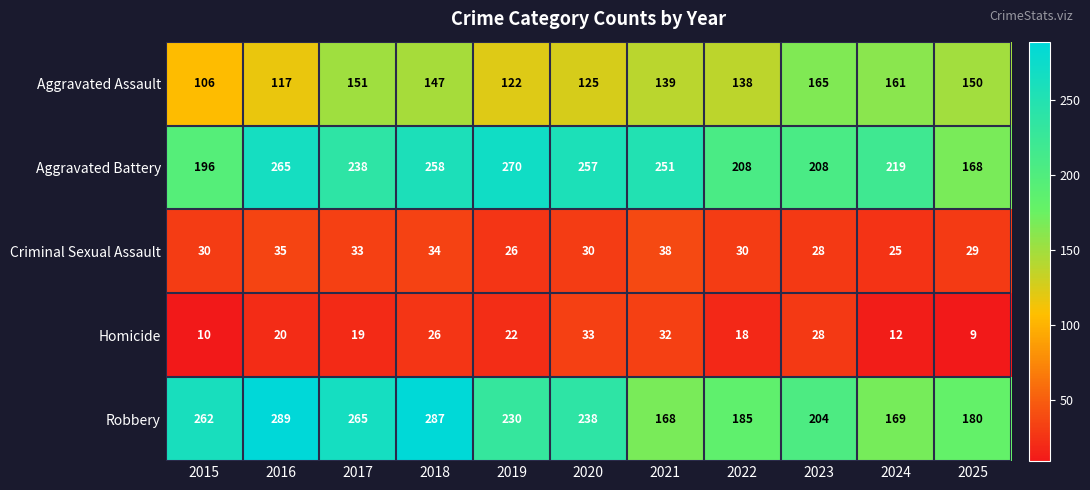

Which series has the largest total across all categories?

Aggravated Battery